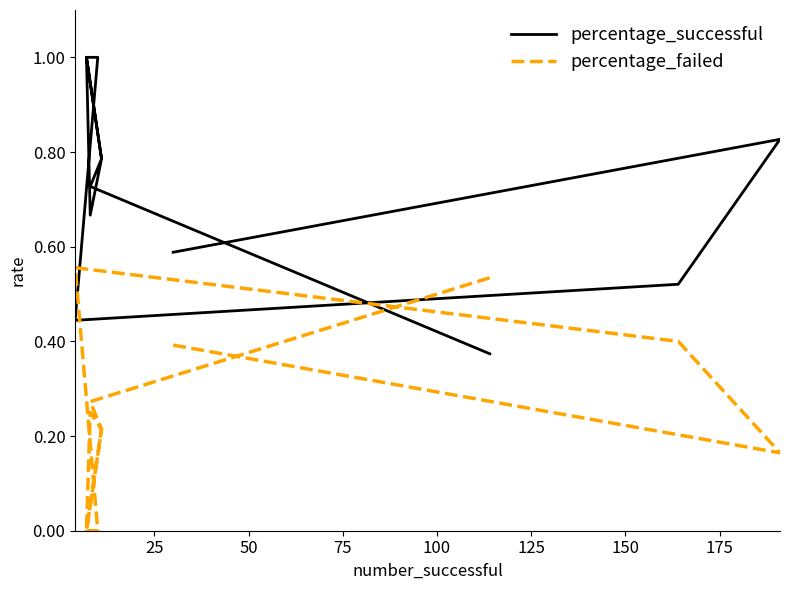

True or false: percentage_successful has more than 0 interior local peaks.

True